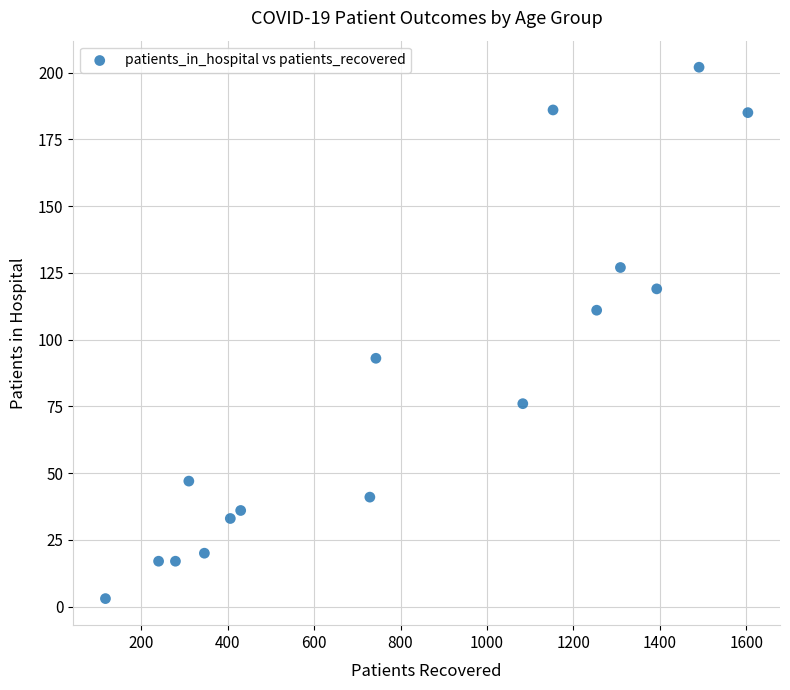

What is the range of X values (max minus min)?

1487